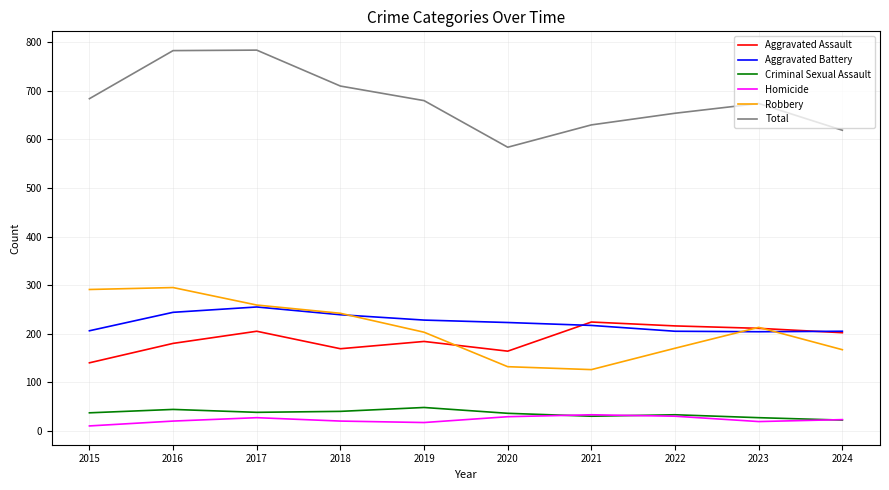

What is the minimum value shown in the chart?

10